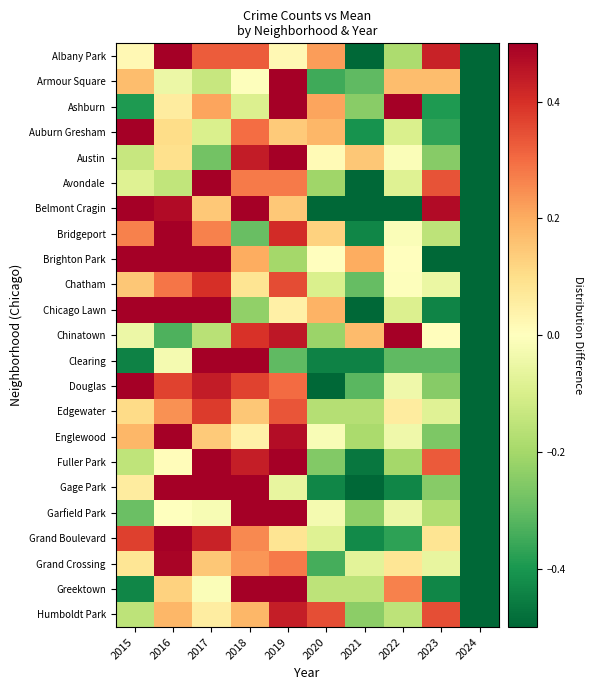

What is the total value across all series at 2020?

-2.6